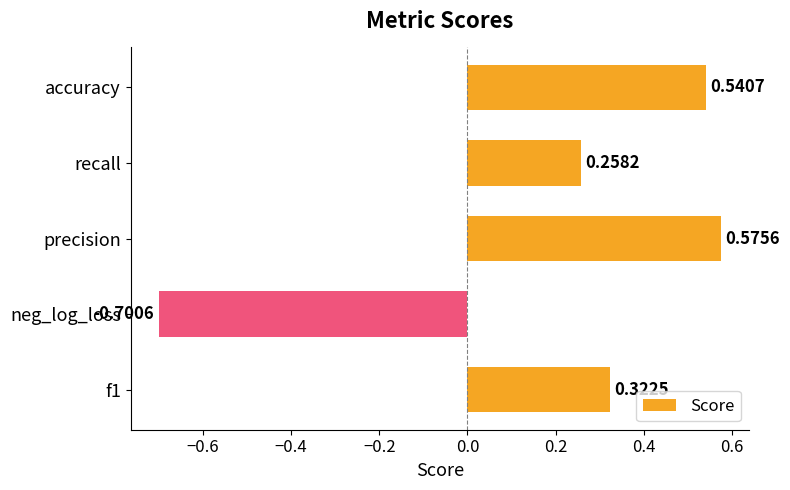

Where is the data nearest to the value 0?

recall